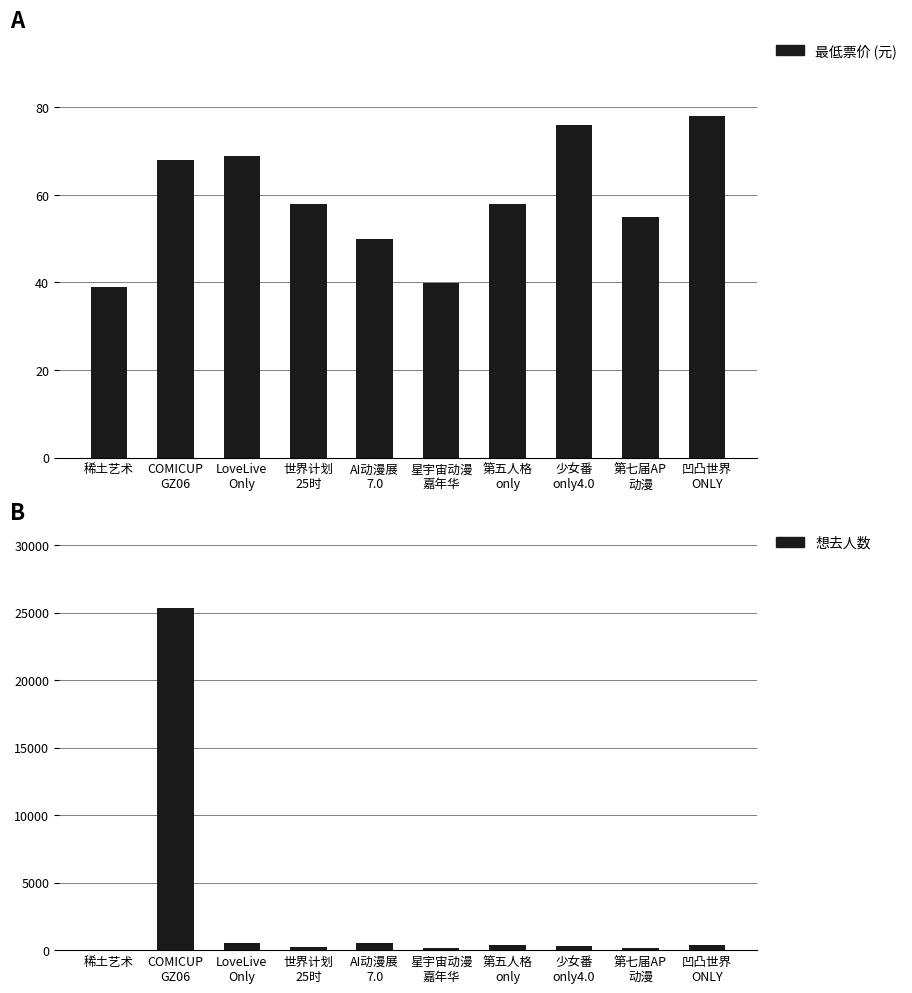

What is the label of the 5th bar from the left?

AI动漫展
7.0